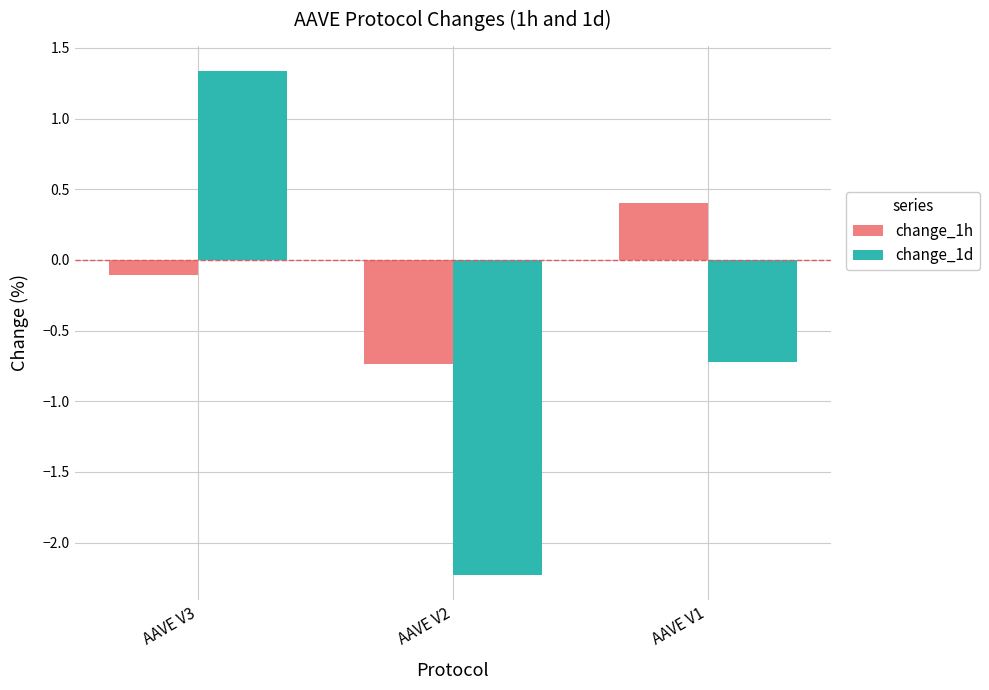

What is the value of the change_1h bar at the 3rd from the left?

0.4